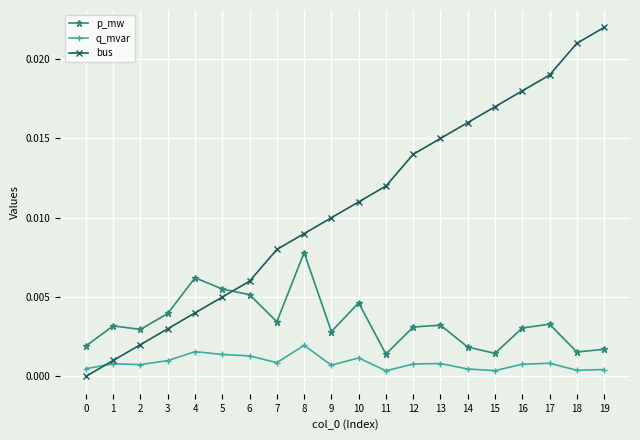

The bus series shows 0.0 at 16. True or false?

True